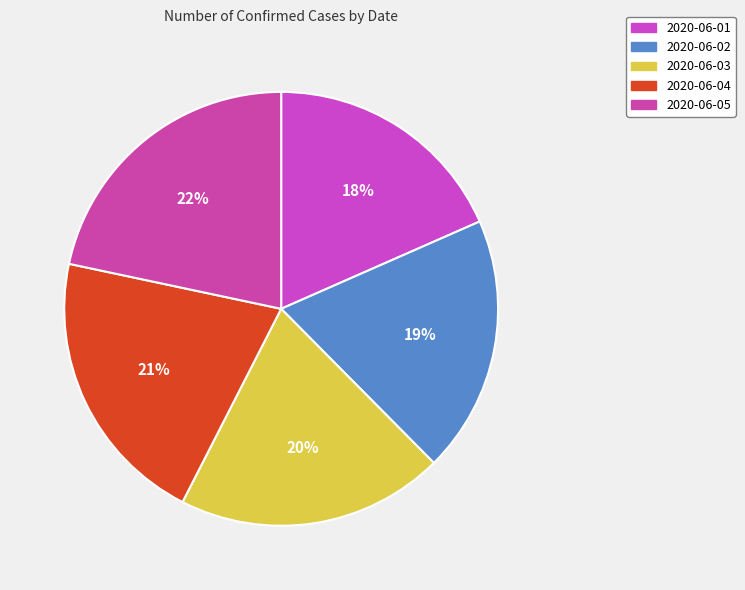

Is there a majority slice in this chart?

No